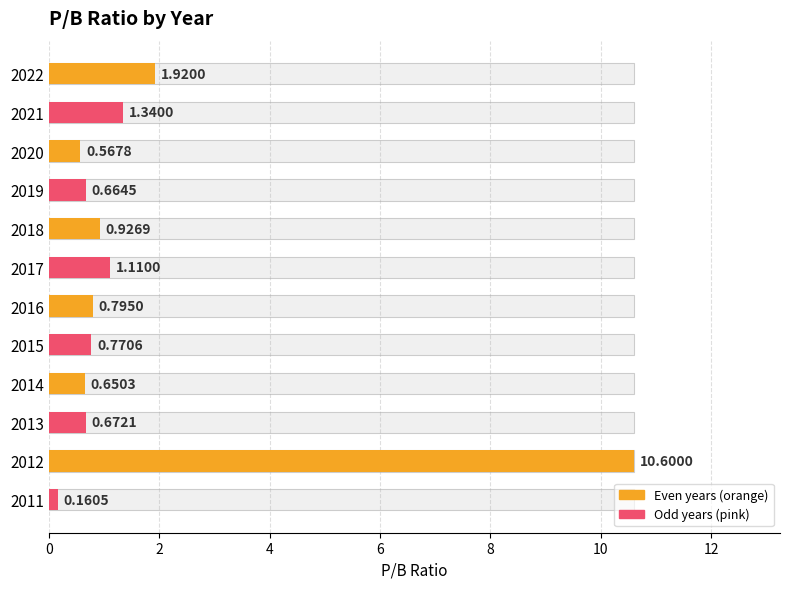

Are the bars grouped side by side (vs. stacked)?

No